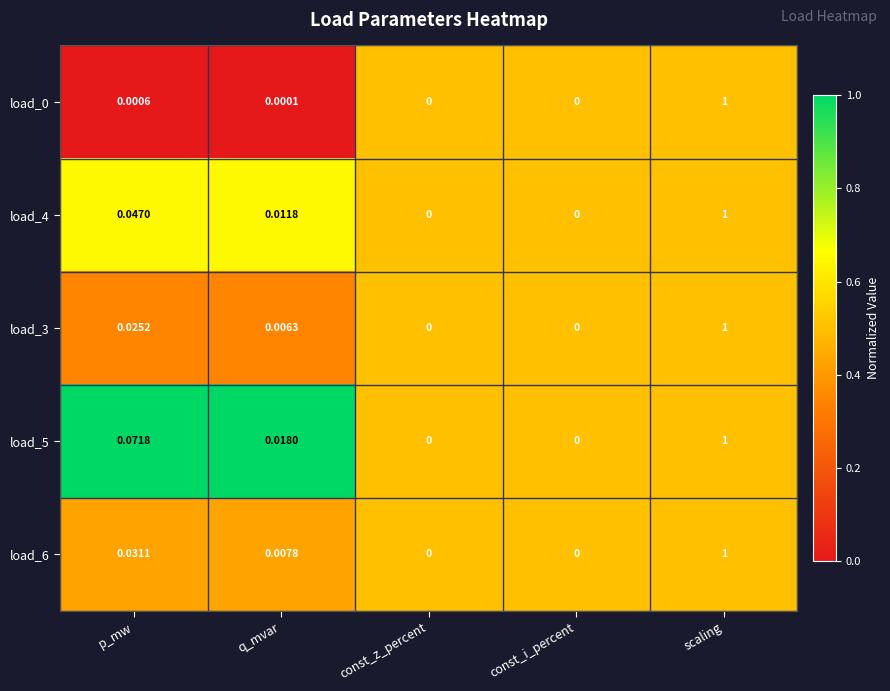

At which category is the sum across all series the highest?

scaling